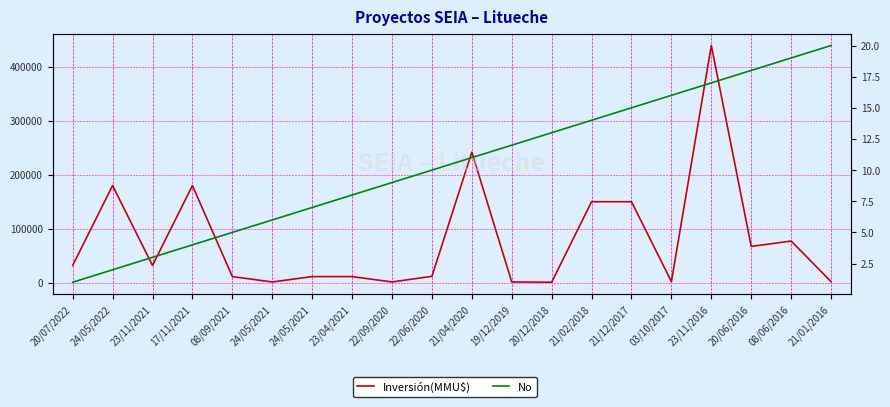

True or false: Inversión(MMU$) has more than 2 points higher than both neighbors.

True